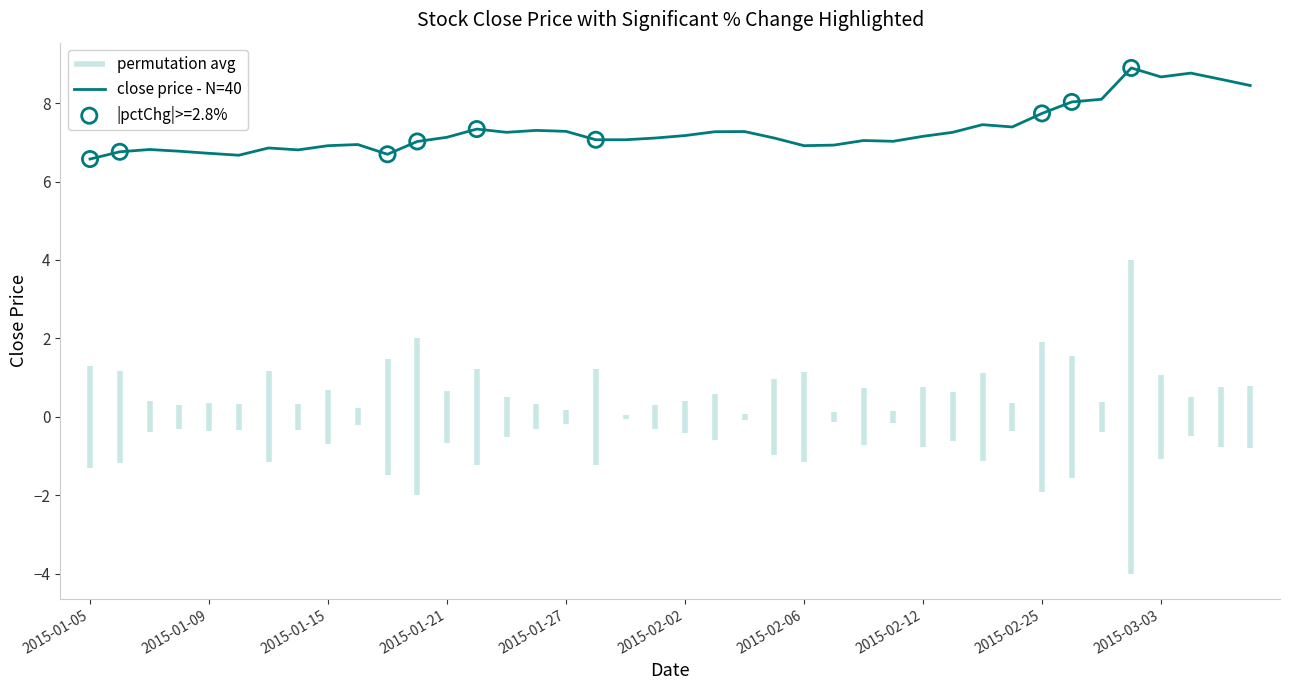

Between 19 and 22, which is larger?

22